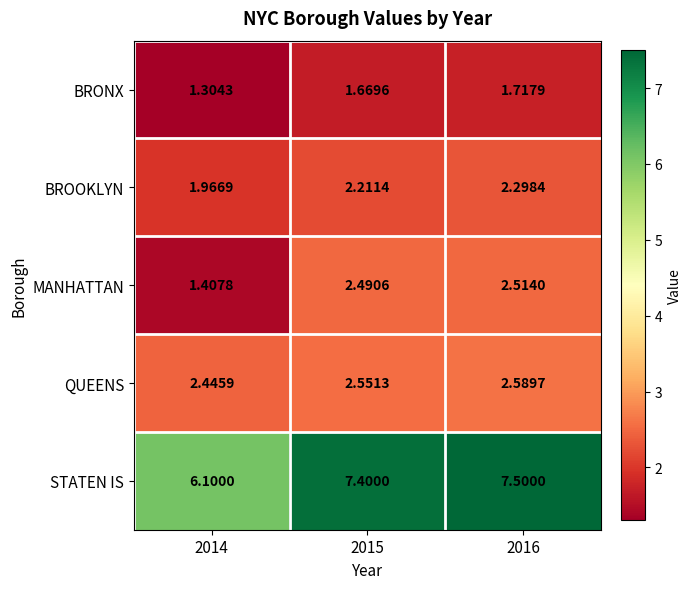

Between 2014 and 2015, which series saw the biggest shift?

STATEN IS